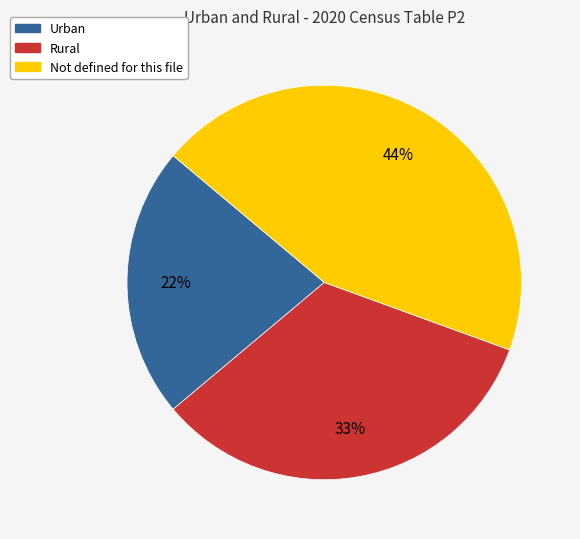

Is there a majority slice in this chart?

No